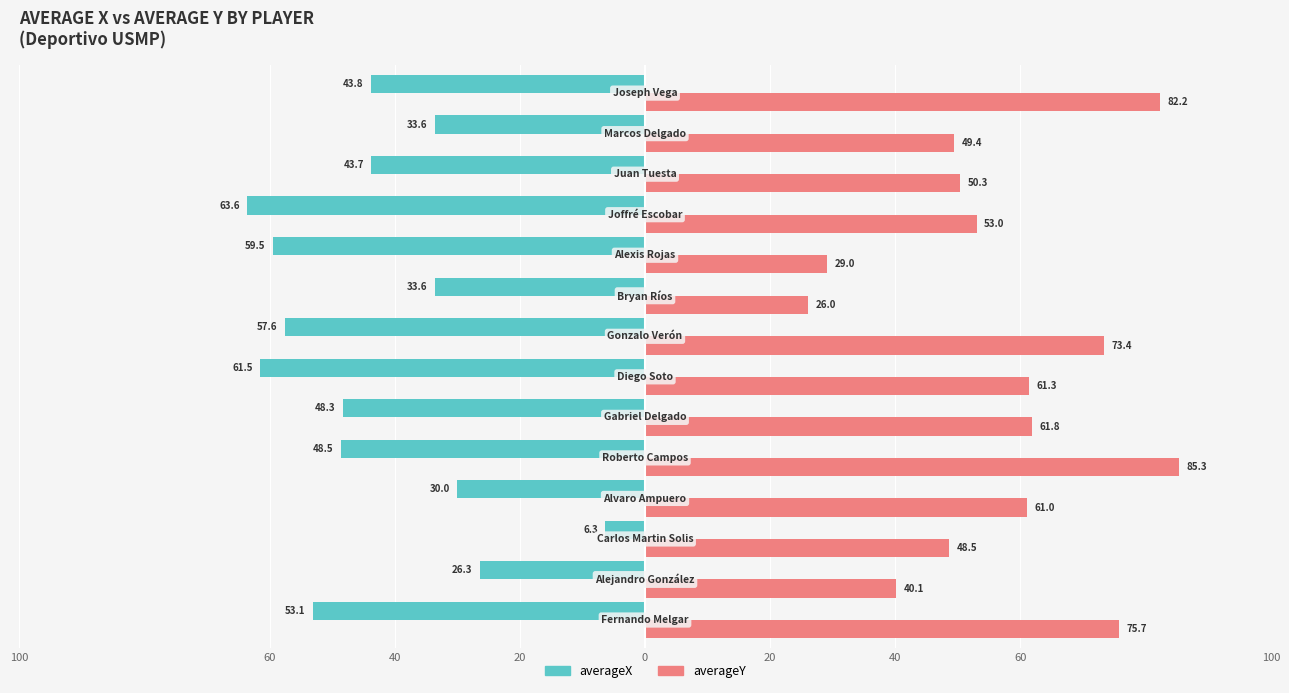

Which series has the largest range (max minus min)?

averageY